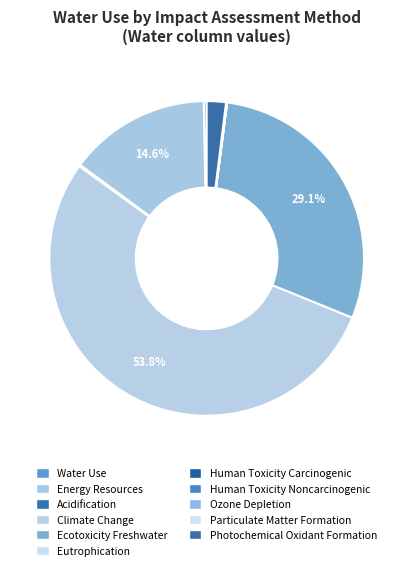

How many slices are in this pie chart?

11